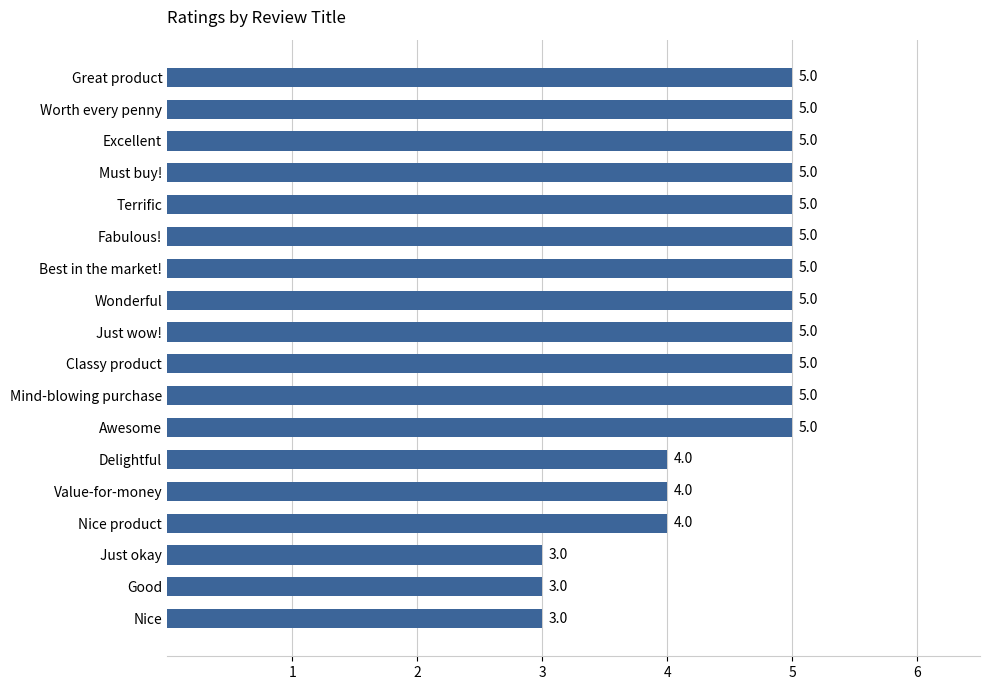

Approximately how many times larger is the value at Mind-blowing purchase compared to Must buy!?

1.0